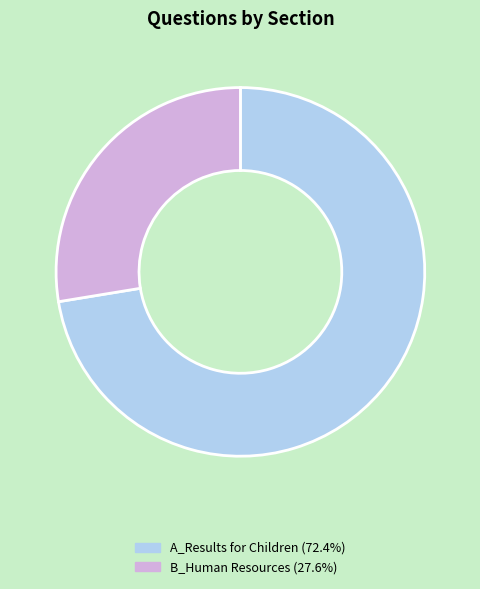

Does B_Human Resources account for over 50% of the chart?

No